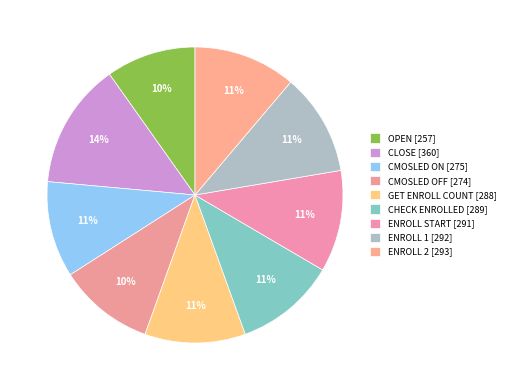

How many slices are in this pie chart?

9